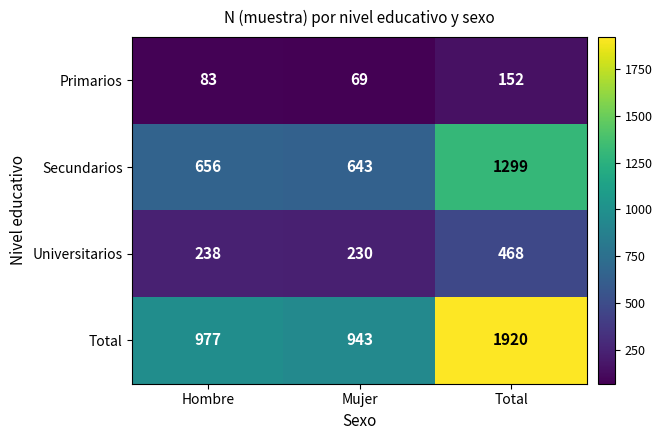

Which category has the highest value in the Primarios series?

Total